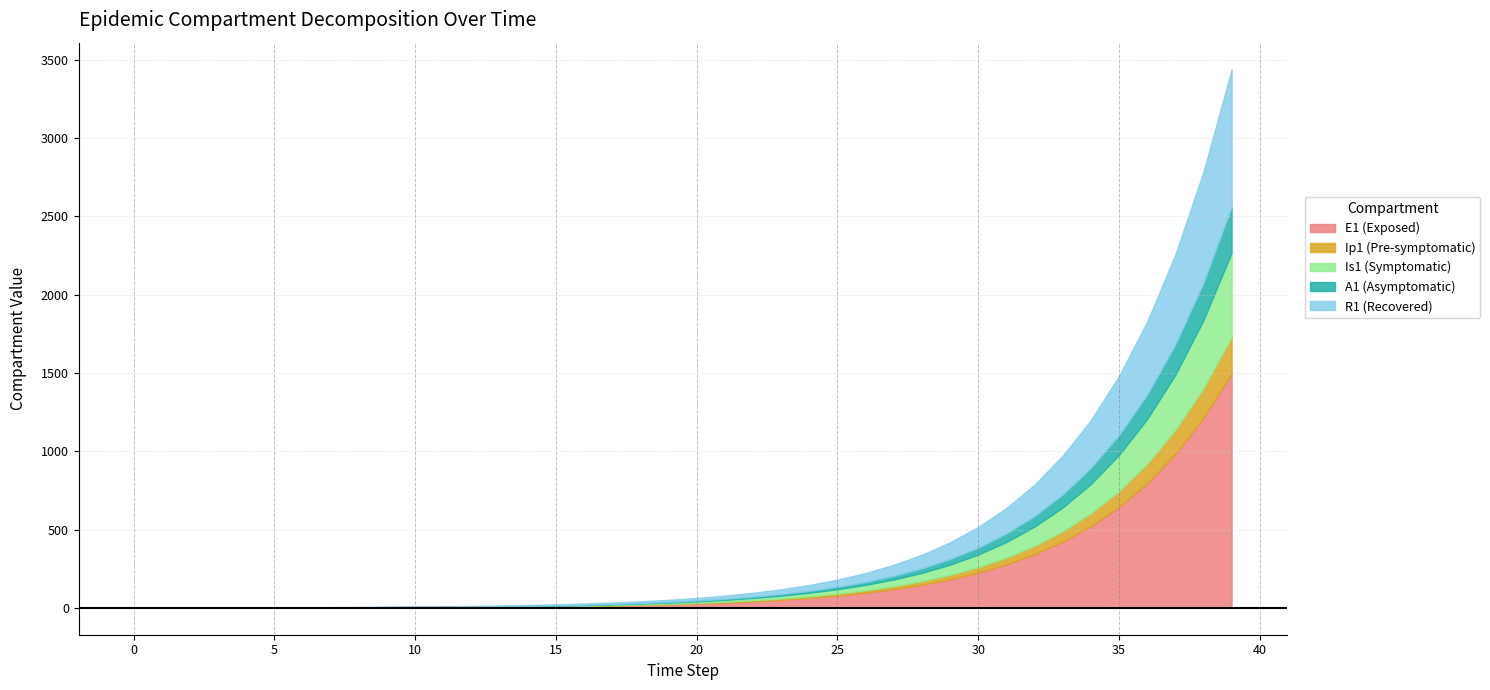

At how many categories does at least one series exceed 1061?

2